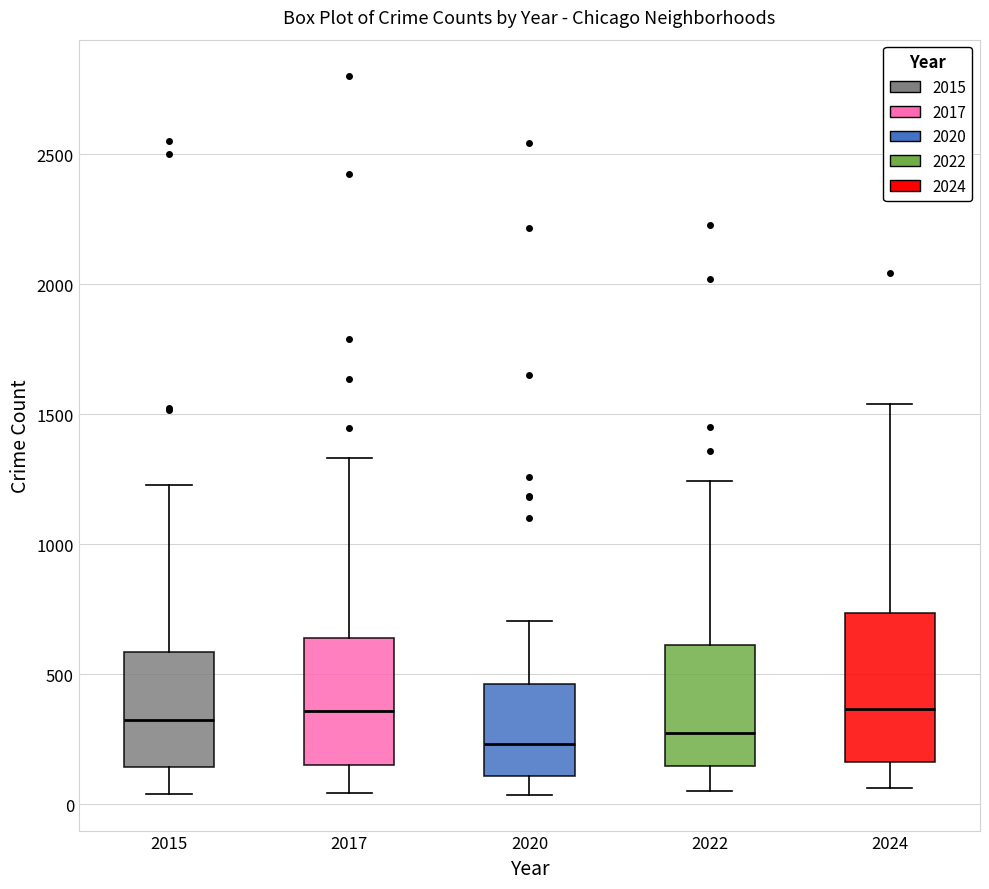

Where does the upper whisker of the box at x = 2022 end on the y-axis? The values are not printed on the chart, so give them approximately, as read against the axis.

1250